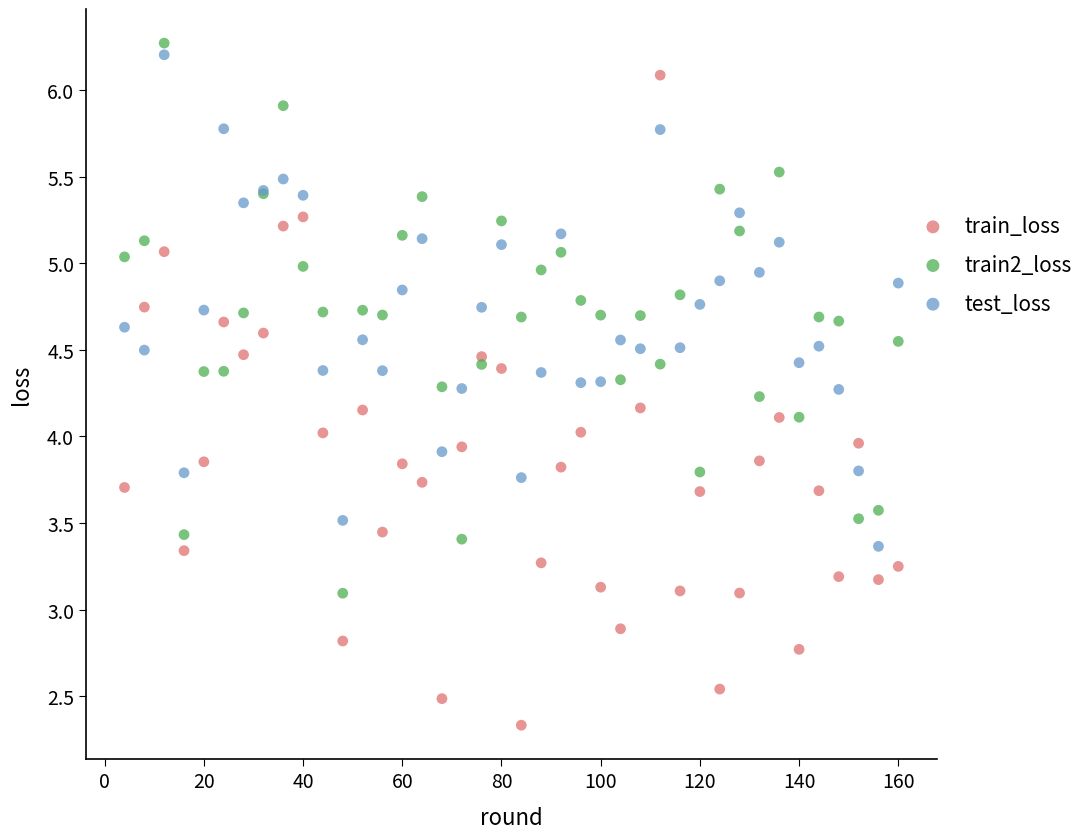

What is the X range (max minus min) for the scatter plot?

156.0